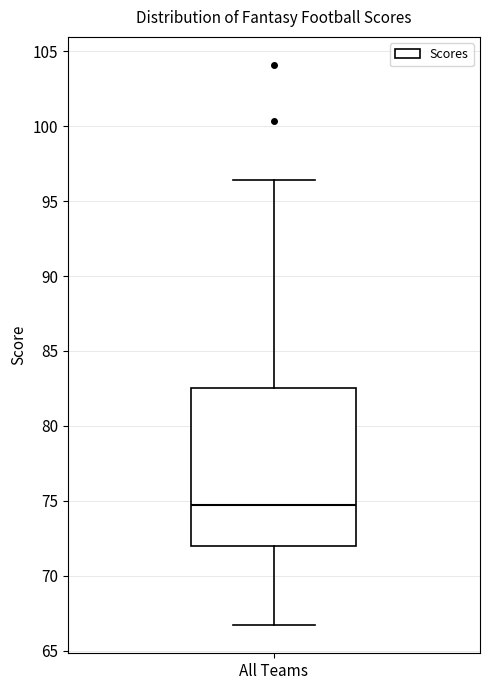

Where does the lower whisker of the box for All Teams end on the y-axis? The values are not printed on the chart, so give them approximately, as read against the axis.

66.5